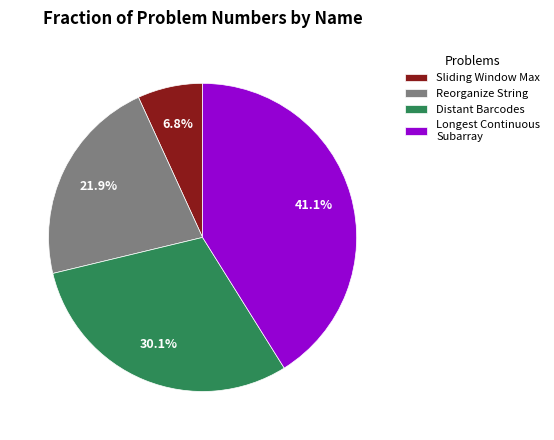

The Reorganize String slice represents 22% of the pie. True or false?

True